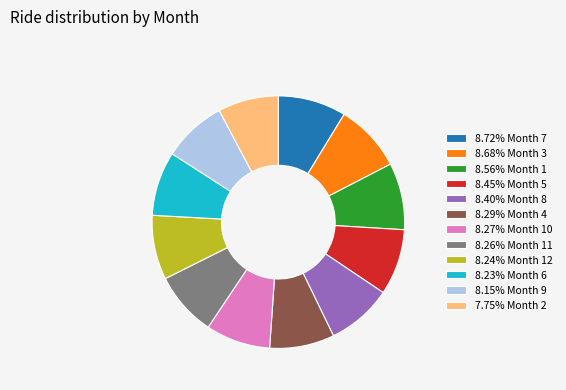

Is there any slice that represents more than half of the pie?

No